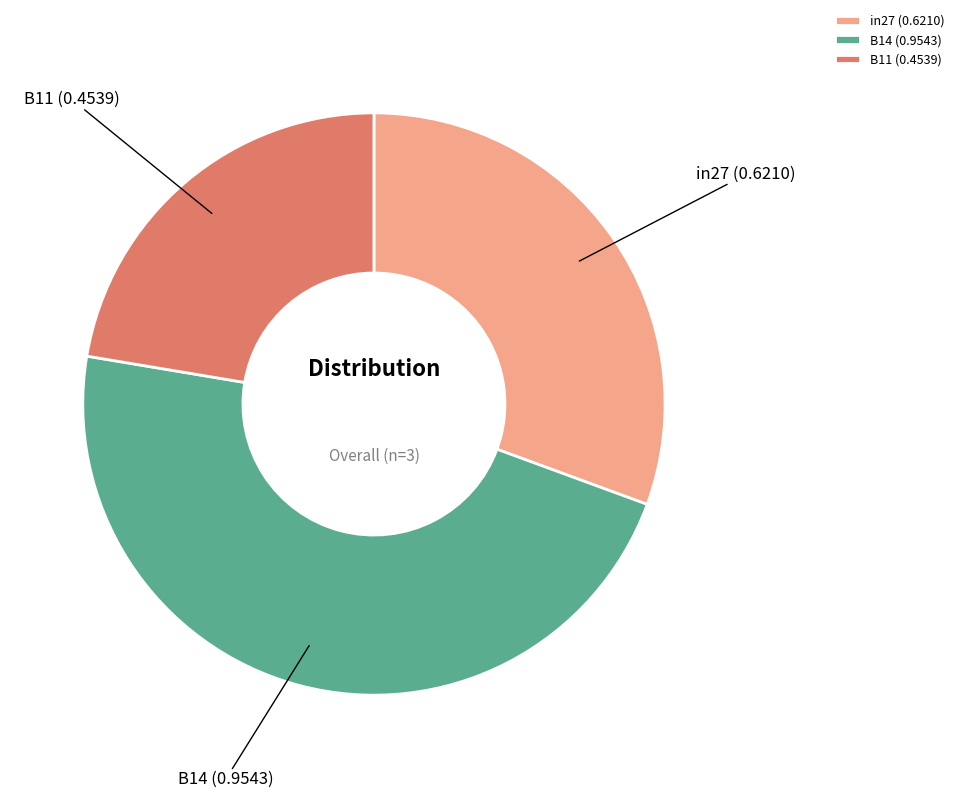

Rank the categories by value from lowest to highest.

B11, in27, B14